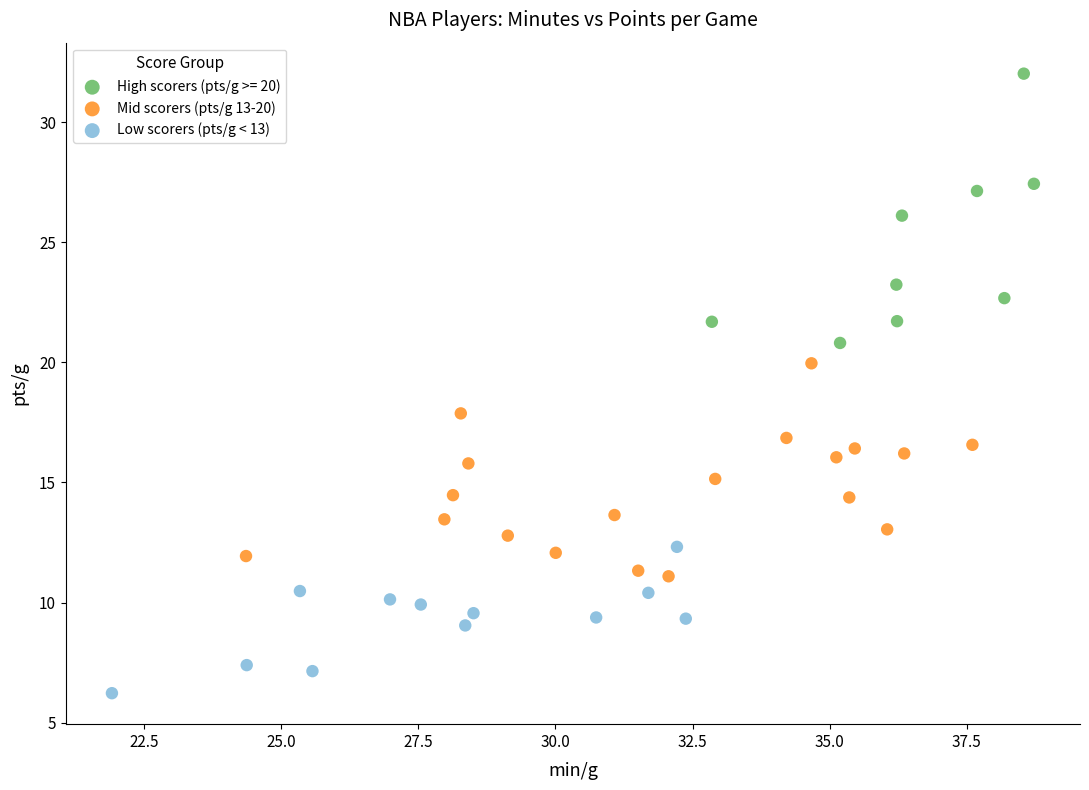

What are all the series names shown in the legend?

High scorers (pts/g >= 20), Mid scorers (pts/g 13-20), Low scorers (pts/g < 13)